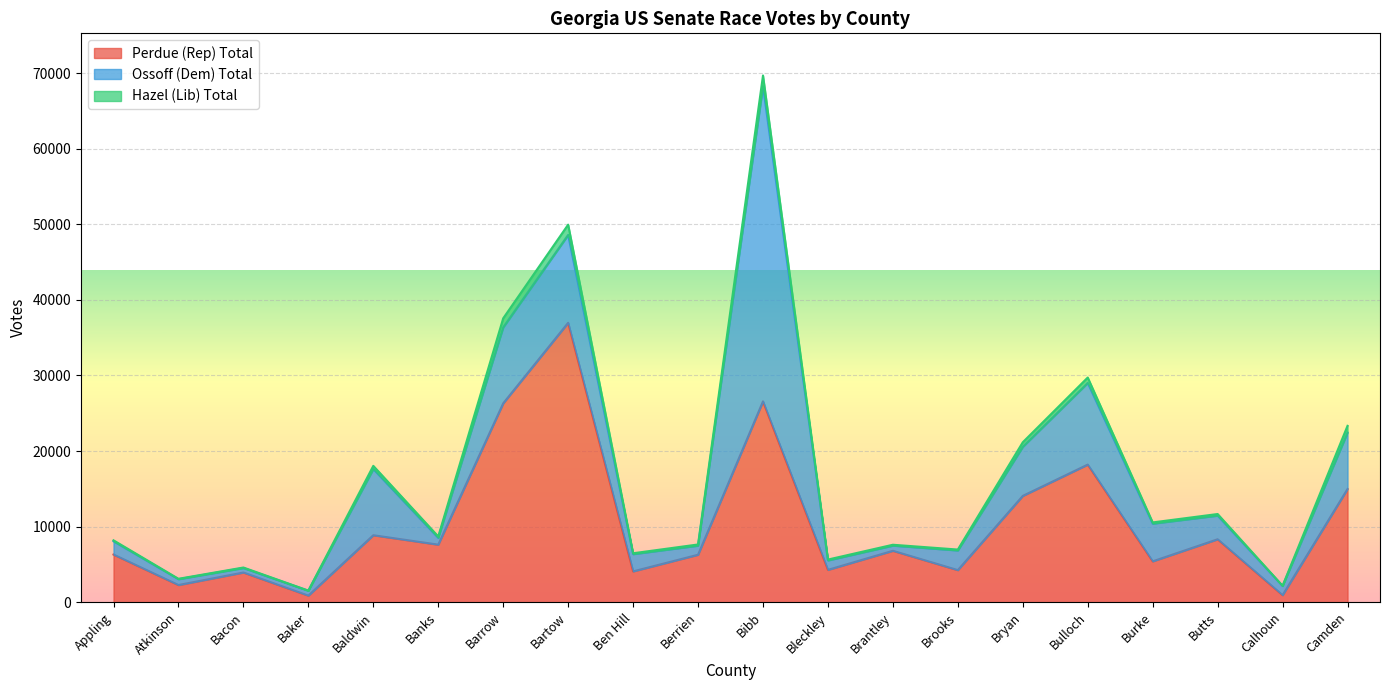

What is the sum of all Hazel (Lib) Total values?

8068